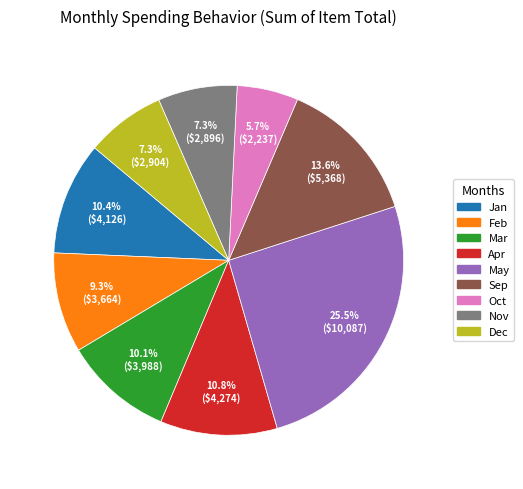

What is the ratio of the value at Nov to the value at Jan?

0.7